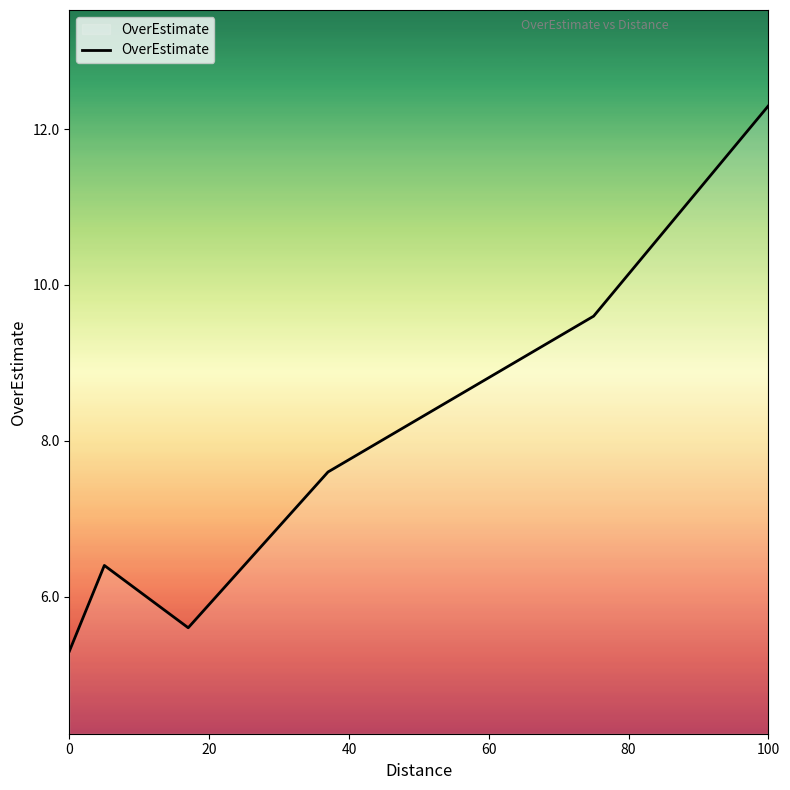

Is this an area chart (filled region under the line)?

No